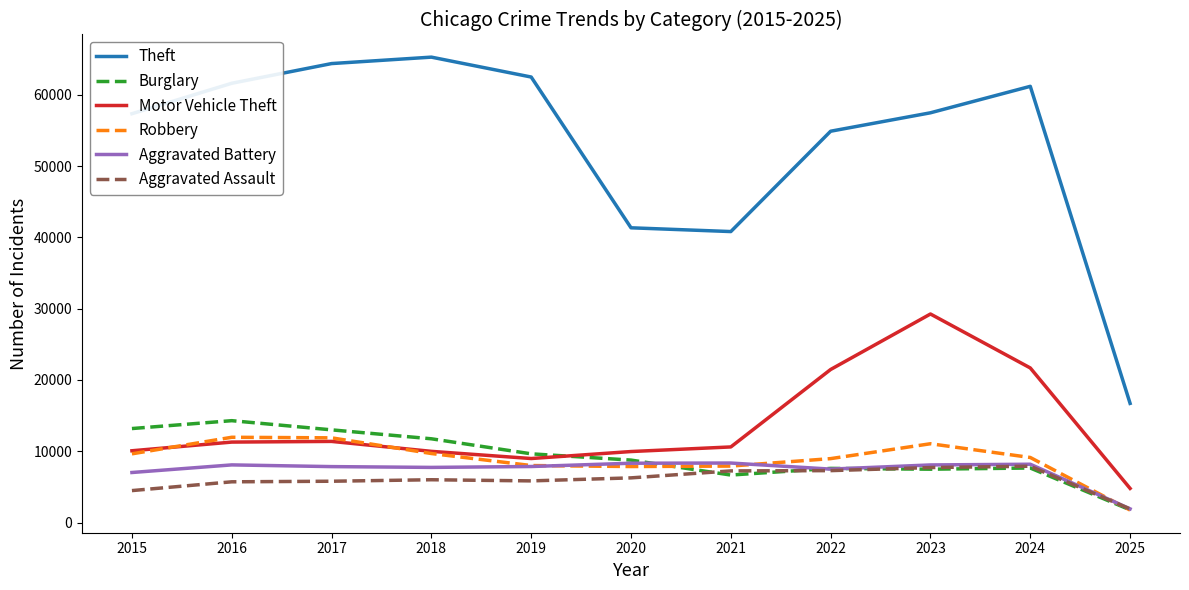

What is the difference between the Aggravated Battery values at 2019 and 2018?

124